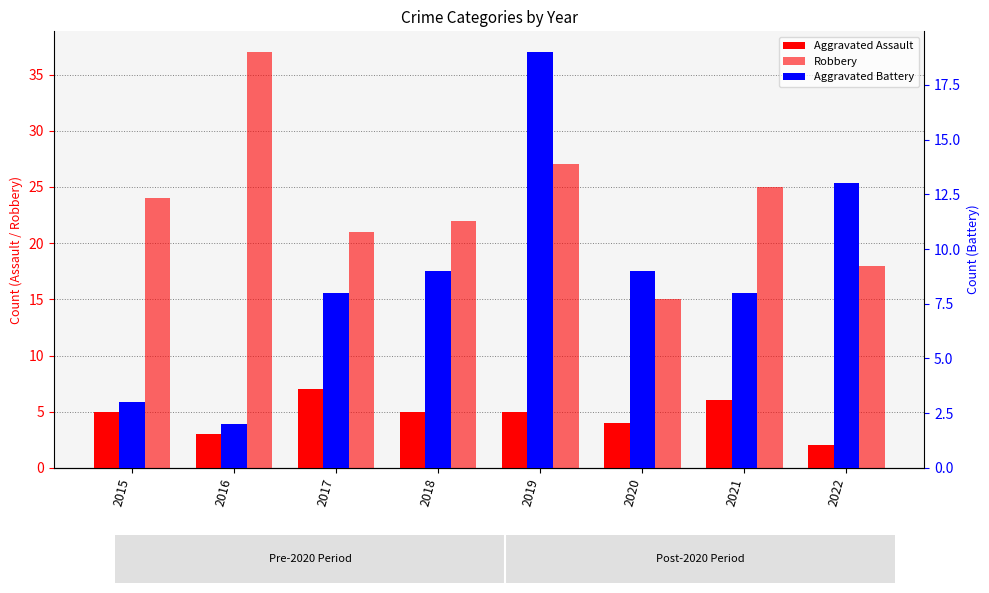

Reading left to right, transcribe all the data shown in this chart.

Aggravated Assault: 2015=5	2016=3	2017=7	2018=5	2019=5	2020=4	2021=6	2022=2
Robbery: 2015=24	2016=37	2017=21	2018=22	2019=27	2020=15	2021=25	2022=18
Aggravated Battery: 2015=3	2016=2	2017=8	2018=9	2019=19	2020=9	2021=8	2022=13